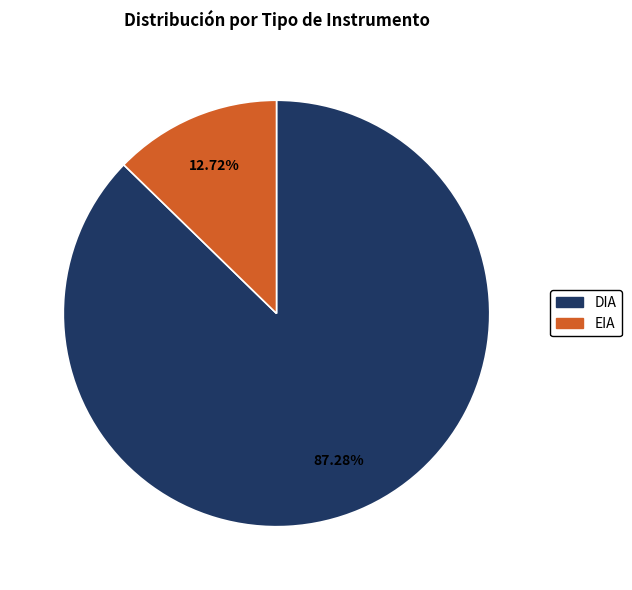

What percentage do EIA and DIA together represent?

100.0%